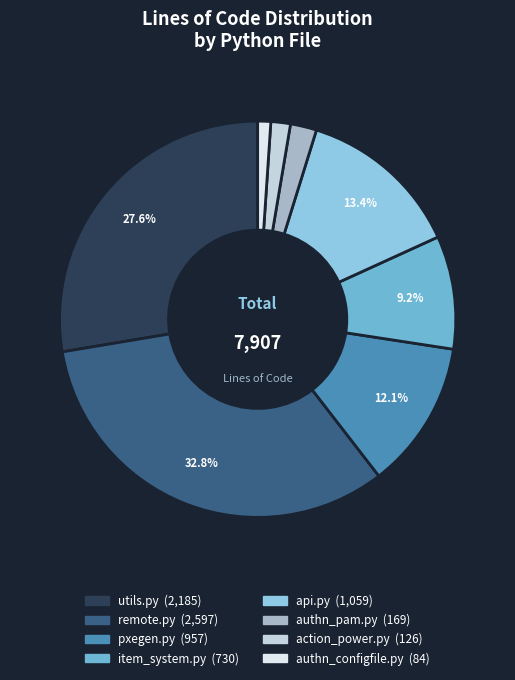

Rank the categories by value from highest to lowest.

remote.py, utils.py, api.py, pxegen.py, item_system.py, authn_pam.py, action_power.py, authn_configfile.py